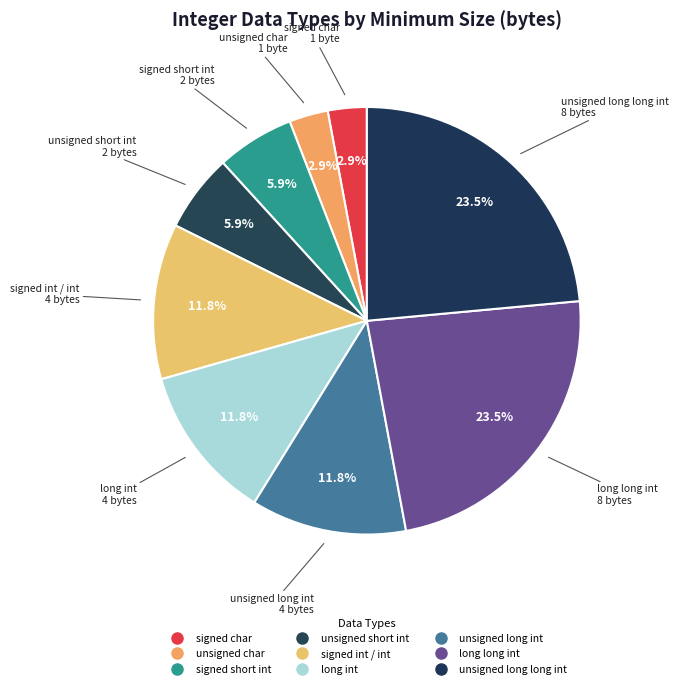

Which has a higher value, long int or unsigned long long int?

unsigned long long int